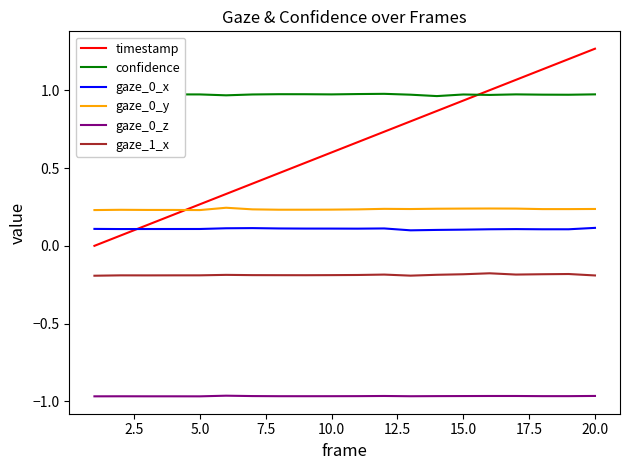

Which series has the largest total across all categories?

confidence